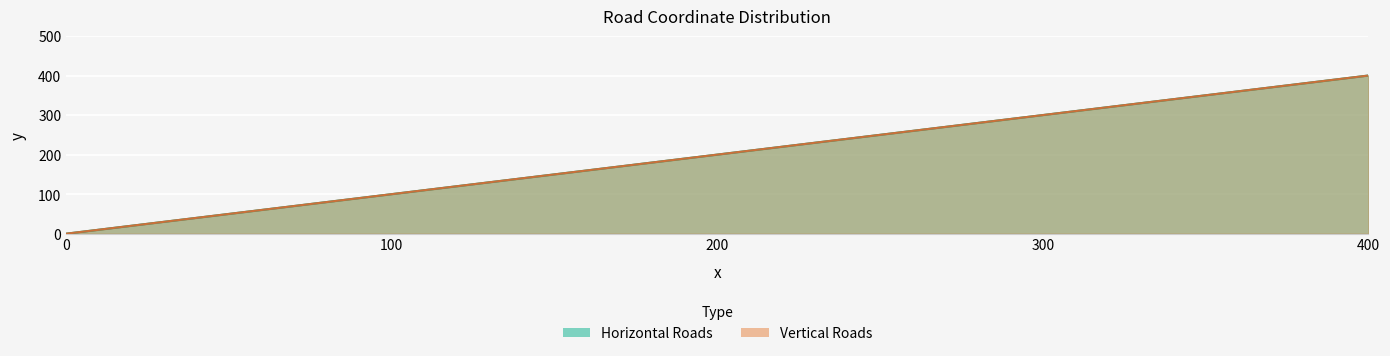

At which label is Vertical Roads closest to 200?

200